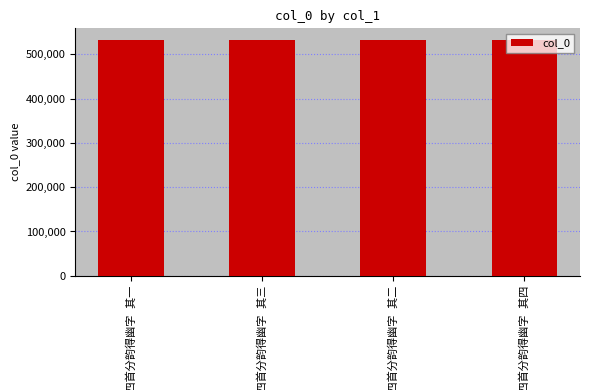

What is the minimum value shown in the chart?

531948